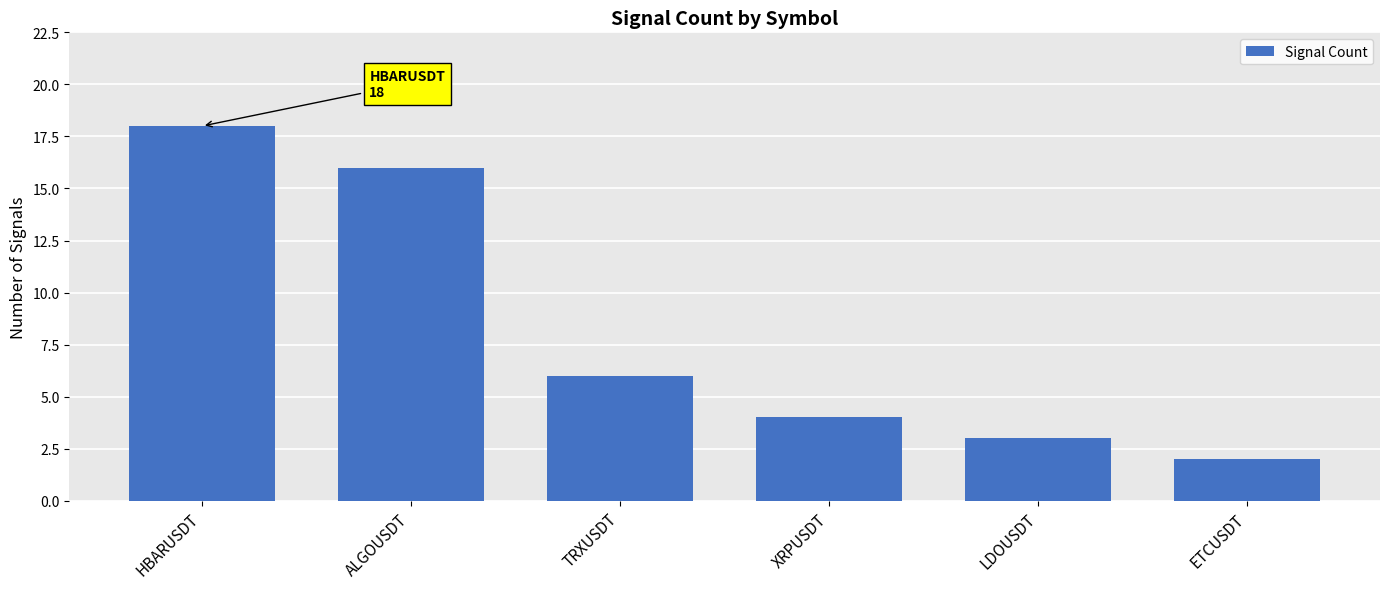

List the labels in order of value, largest first.

HBARUSDT, ALGOUSDT, TRXUSDT, XRPUSDT, LDOUSDT, ETCUSDT